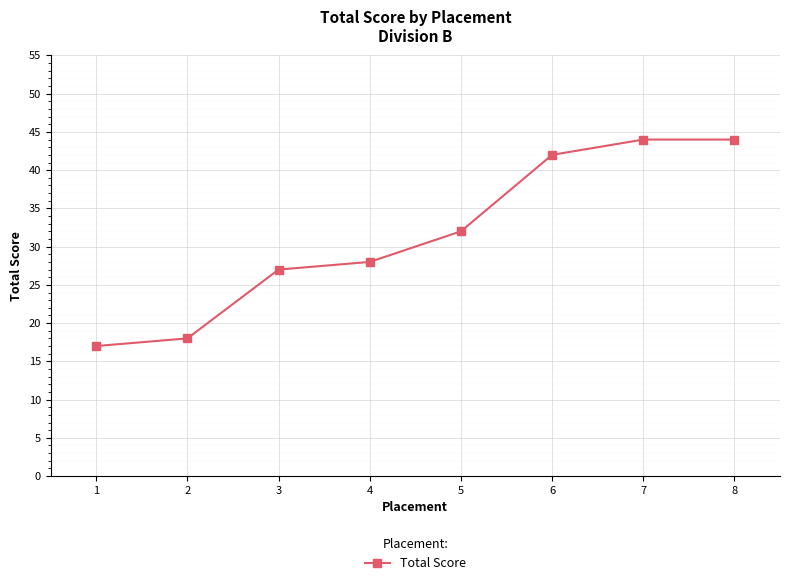

What is the change in value from 1 to 6?

+25